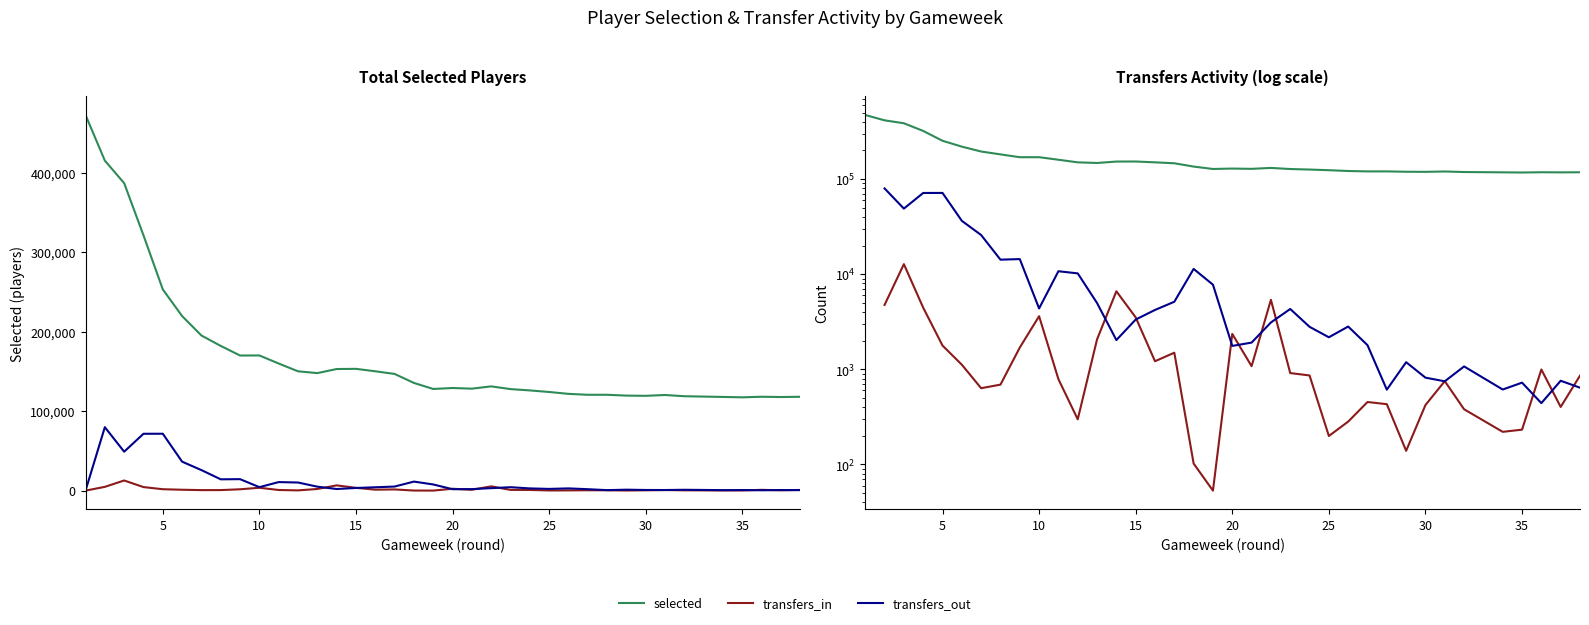

True or false: transfers_in and transfers_out cross at least once.

True